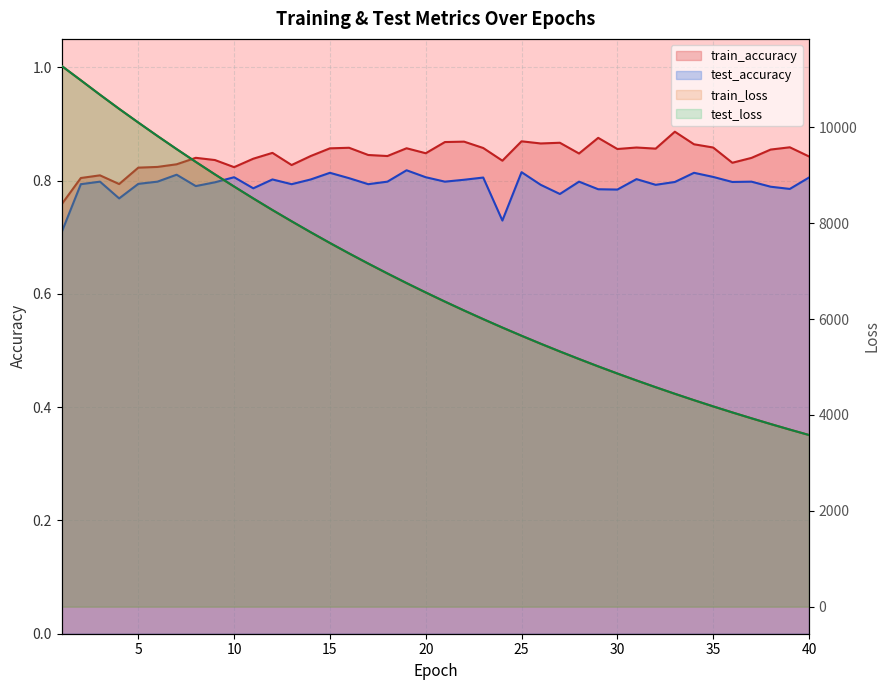

At which label is test_accuracy closest to 0?

1